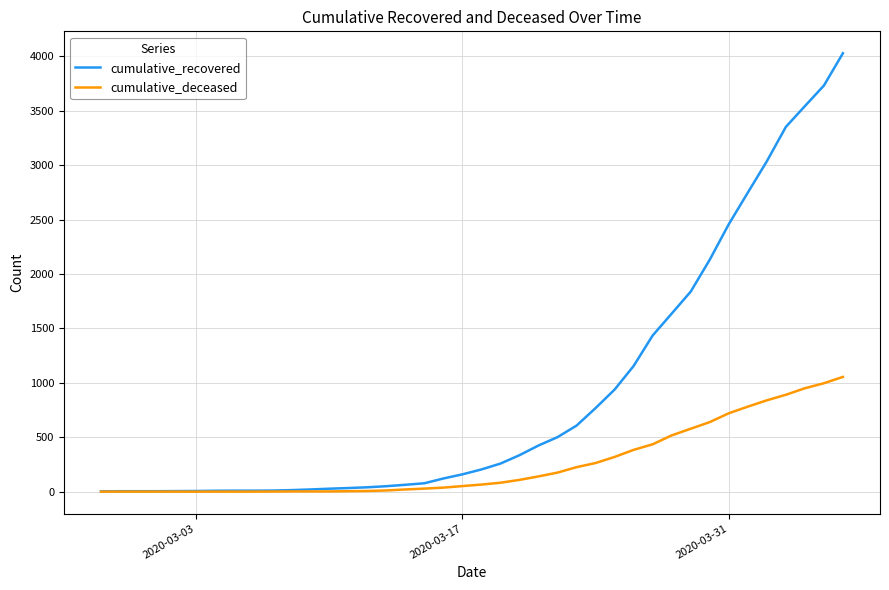

Which series has the largest total across all categories?

cumulative_recovered